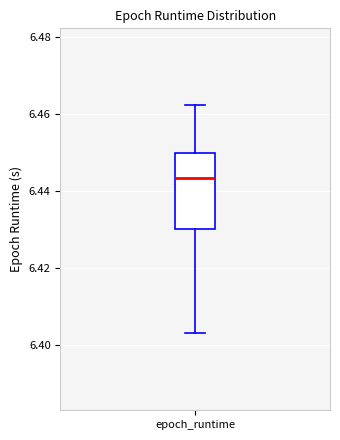

Where does the lower whisker of the box for epoch_runtime end on the y-axis? The values are not printed on the chart, so give them approximately, as read against the axis.

6.404